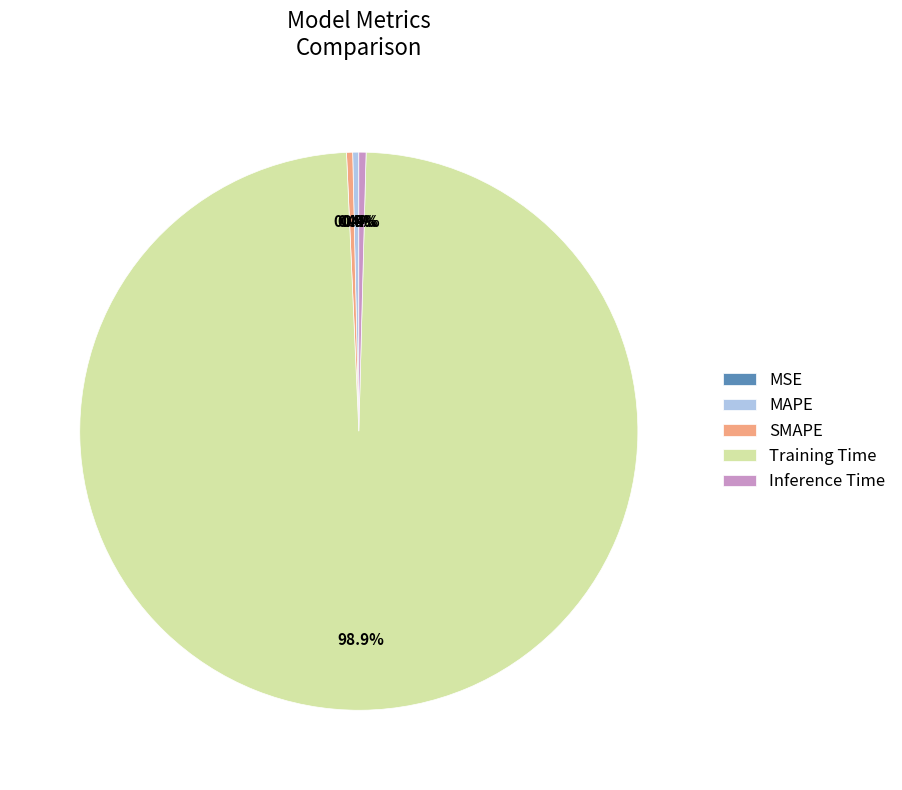

What is the largest slice in the pie chart?

Training Time